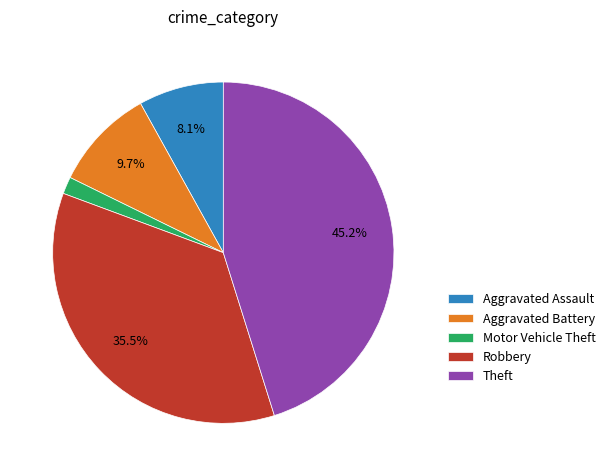

Is there any slice that represents more than half of the pie?

No